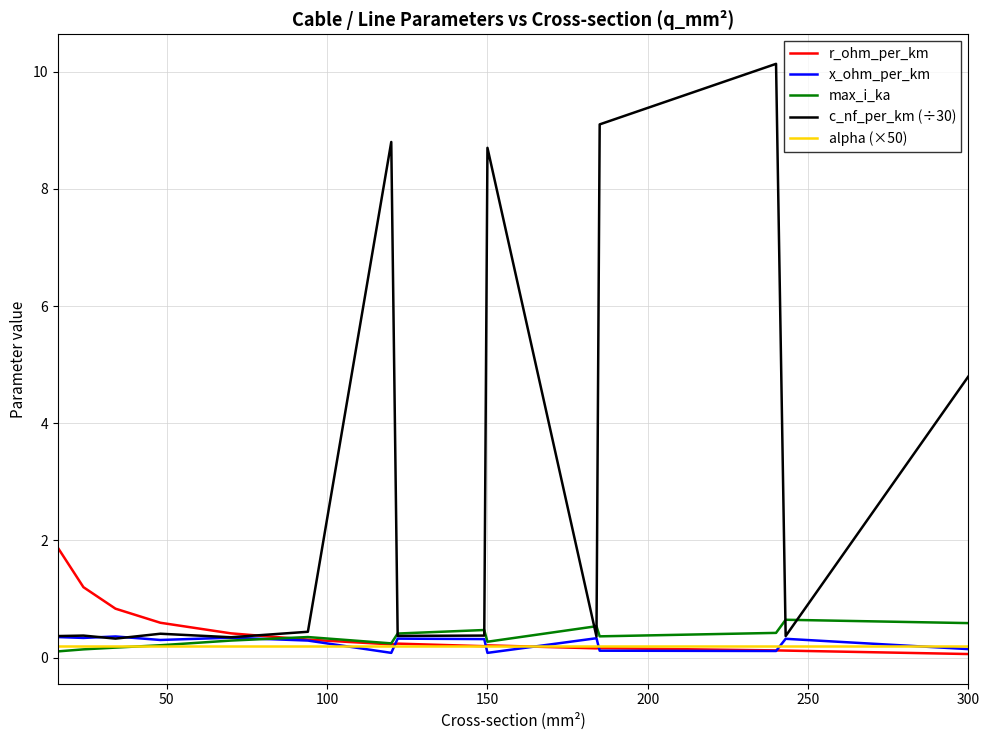

Which series has the largest total across all categories?

c_nf_per_km (÷30)